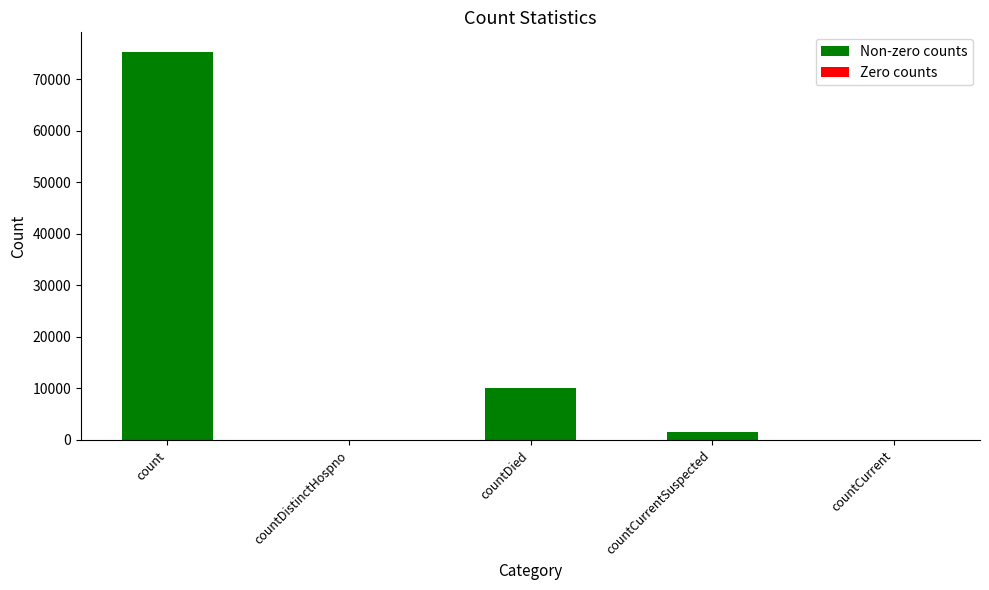

What is the sum of the values at count and countCurrent?

75316